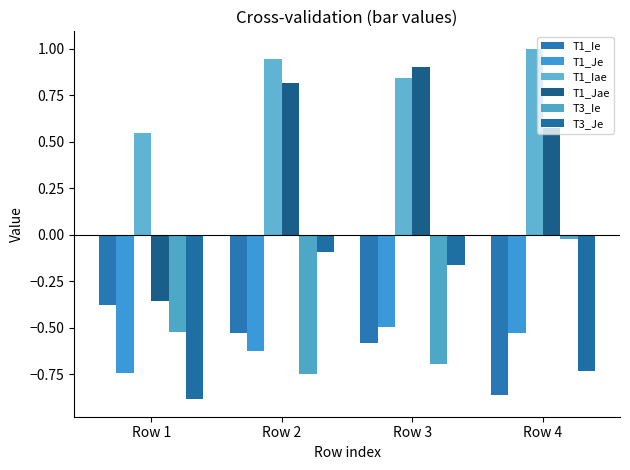

Does the chart contain any negative values?

Yes